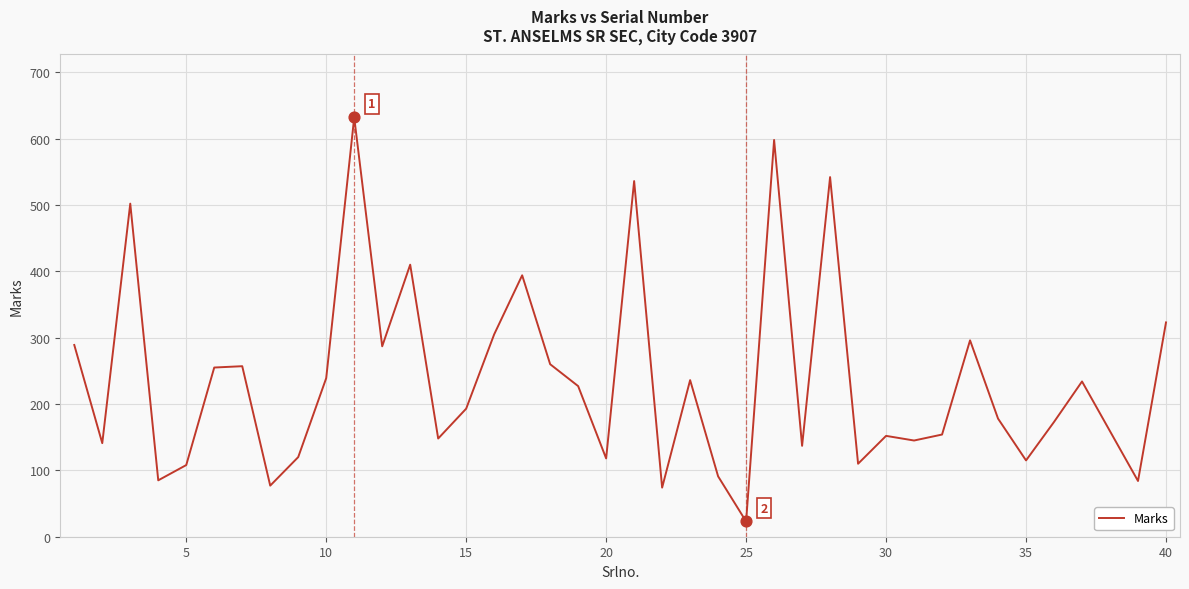

What is the minimum value shown in the chart?

23